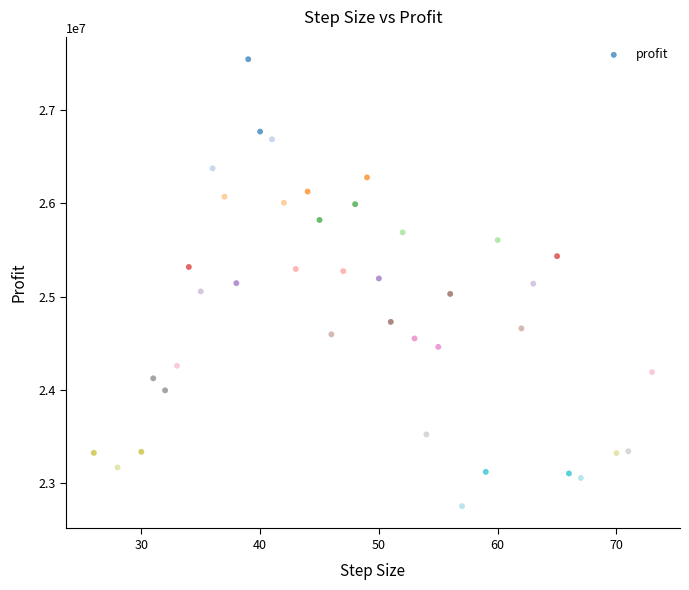

What is the range of X values (max minus min)?

47.0